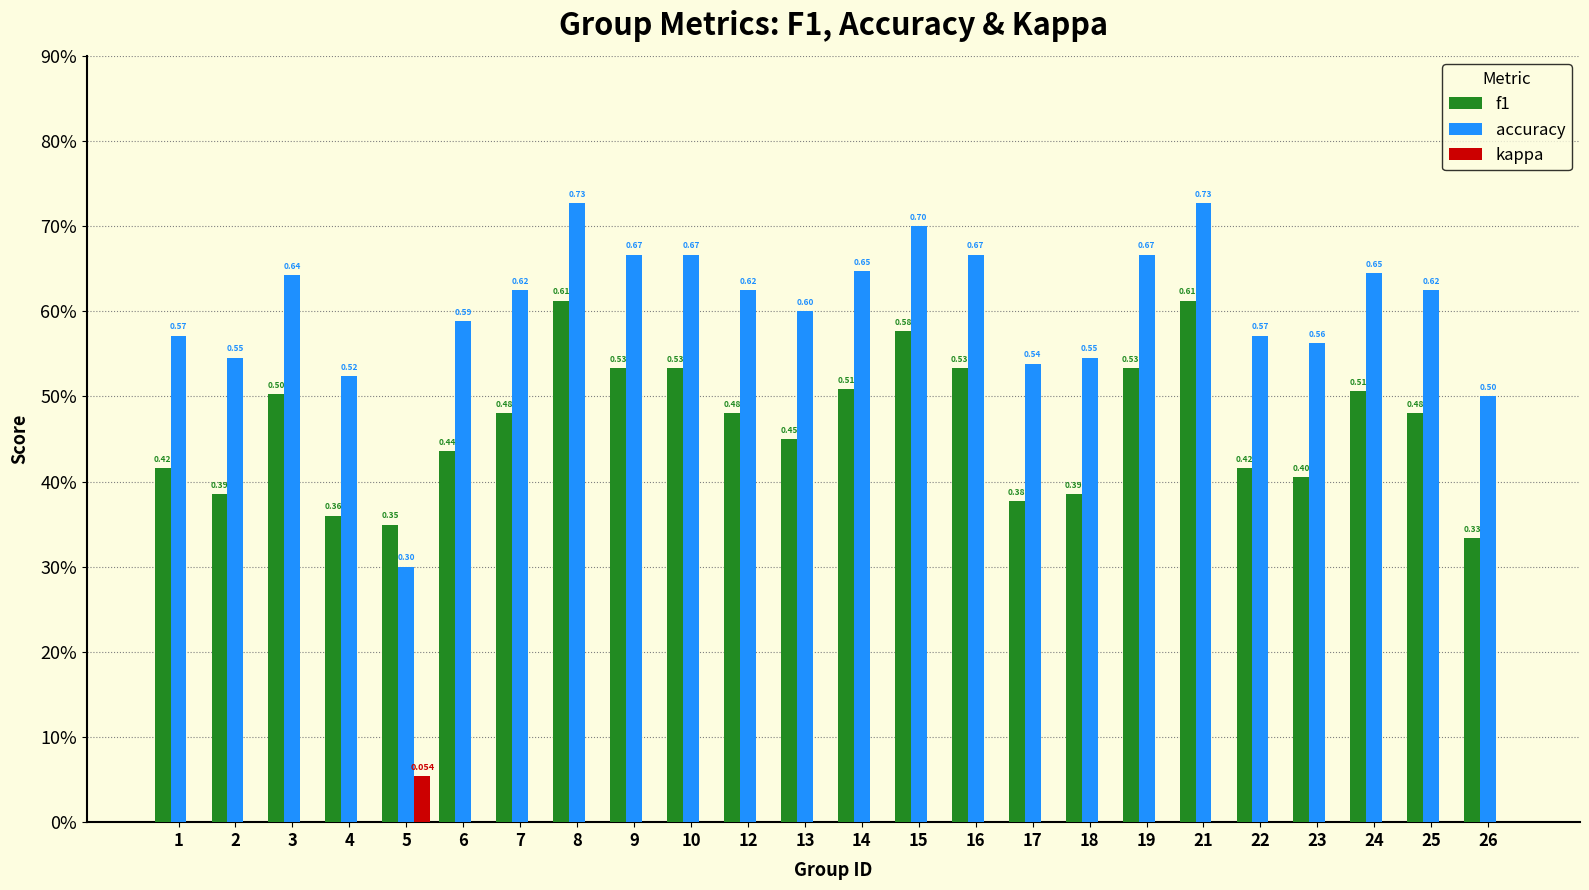

Are the bars horizontal?

No